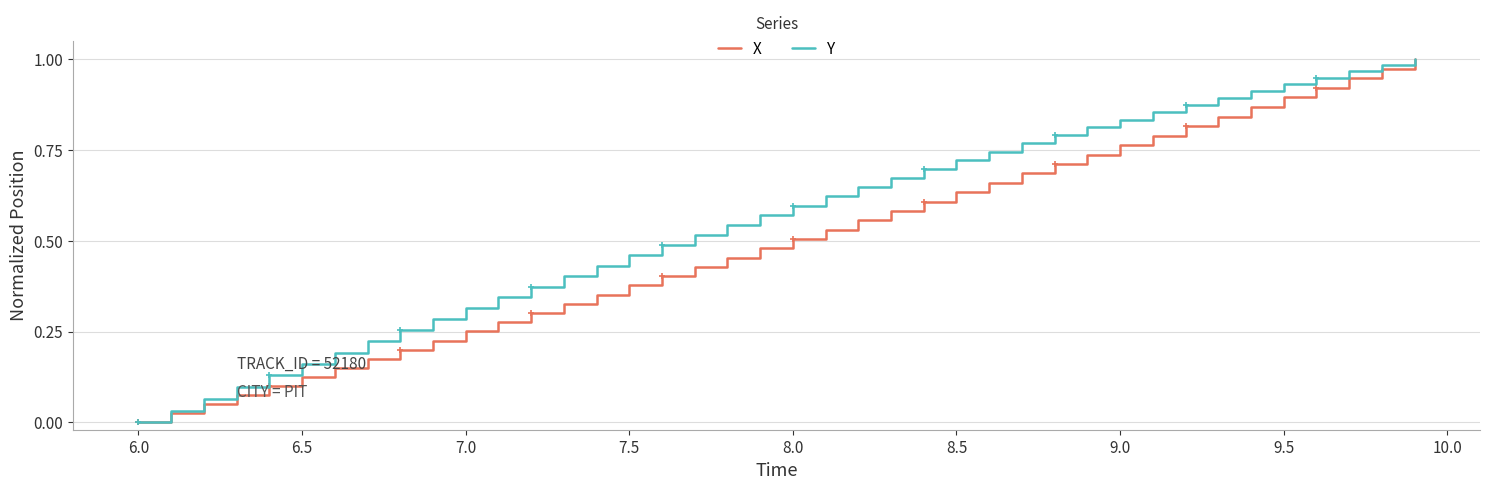

List the series in order of their overall mean, lowest first.

X, Y